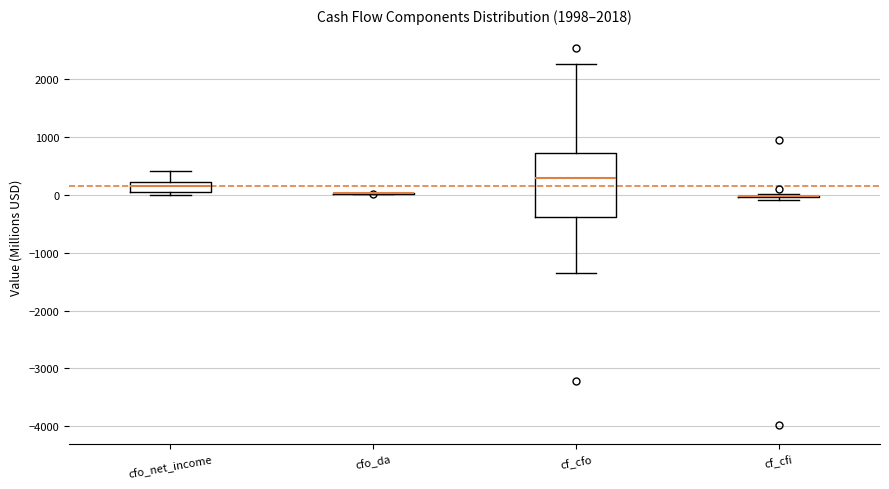

Which box is the tallest, from its lower edge to its upper edge?

cf_cfo